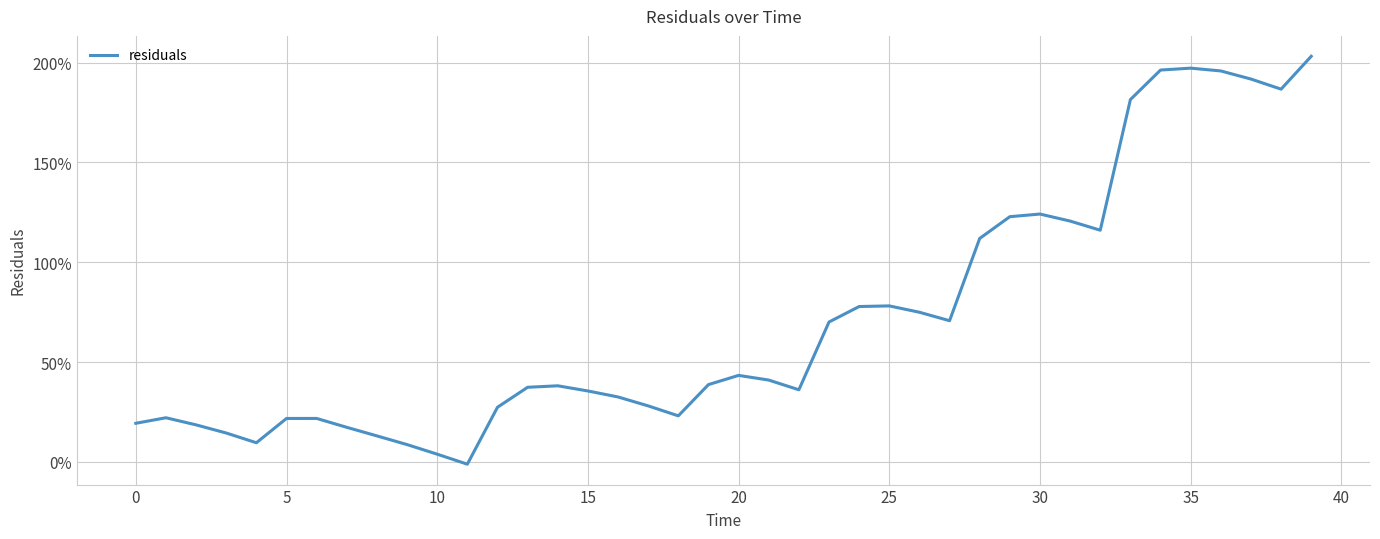

Is this an area chart (filled region under the line)?

No